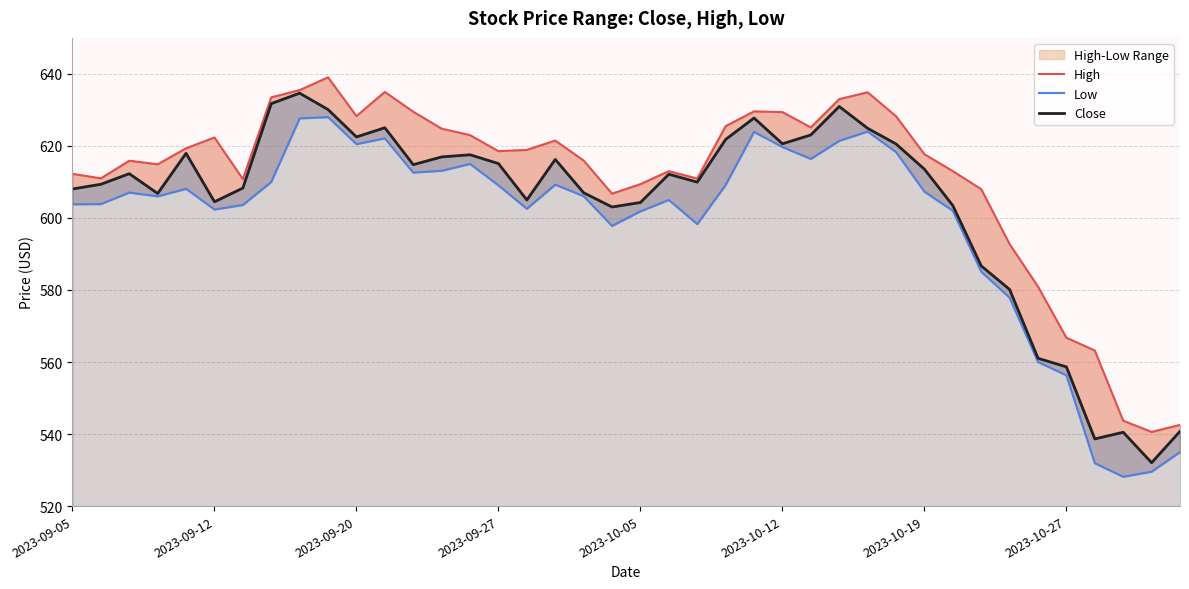

What is the total value across all series at 26?

1864.6